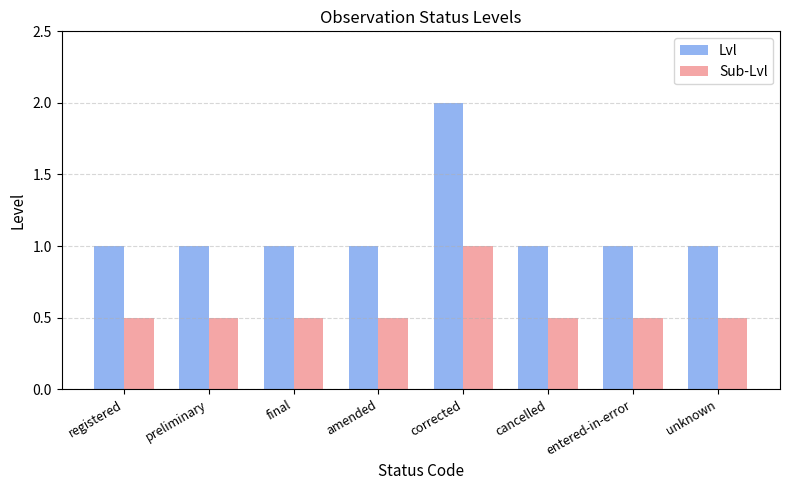

The value of Sub-Lvl at preliminary is 0.9. True or false?

False